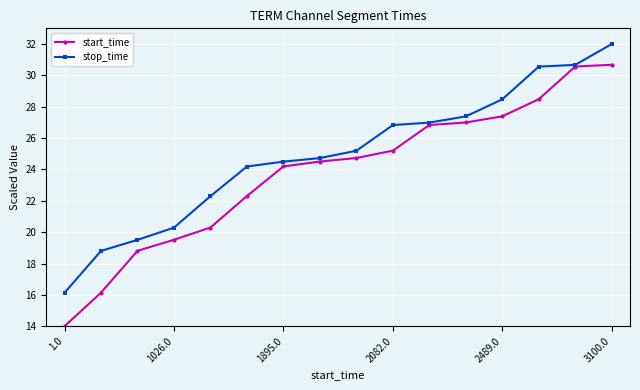

Is this an area chart (filled region under the line)?

No